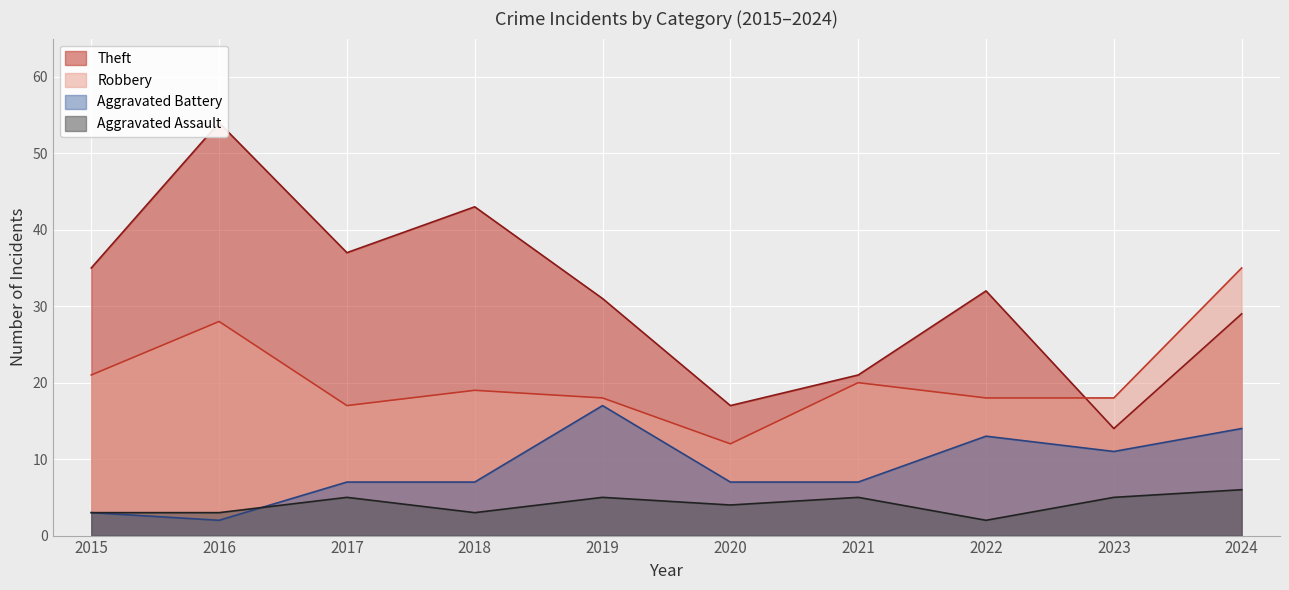

What is the value of the Aggravated Battery point at the 6th from the left?

7